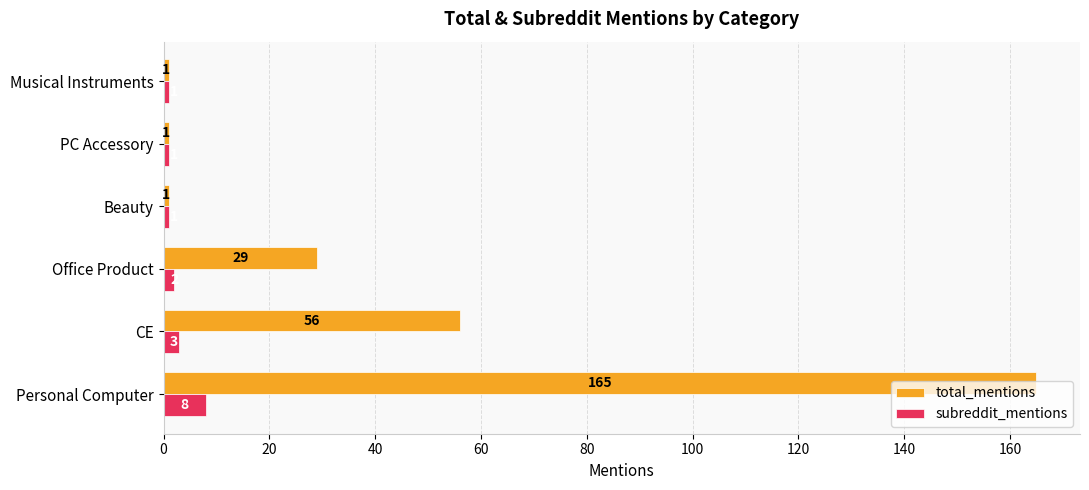

At which label is subreddit_mentions closest to 4?

CE